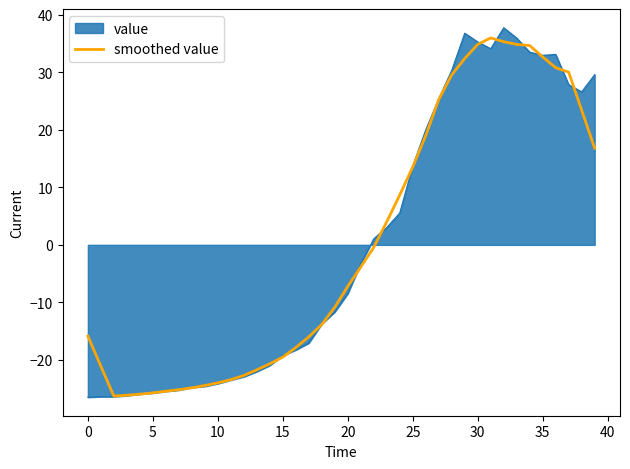

What is the smallest value displayed?

-26.5